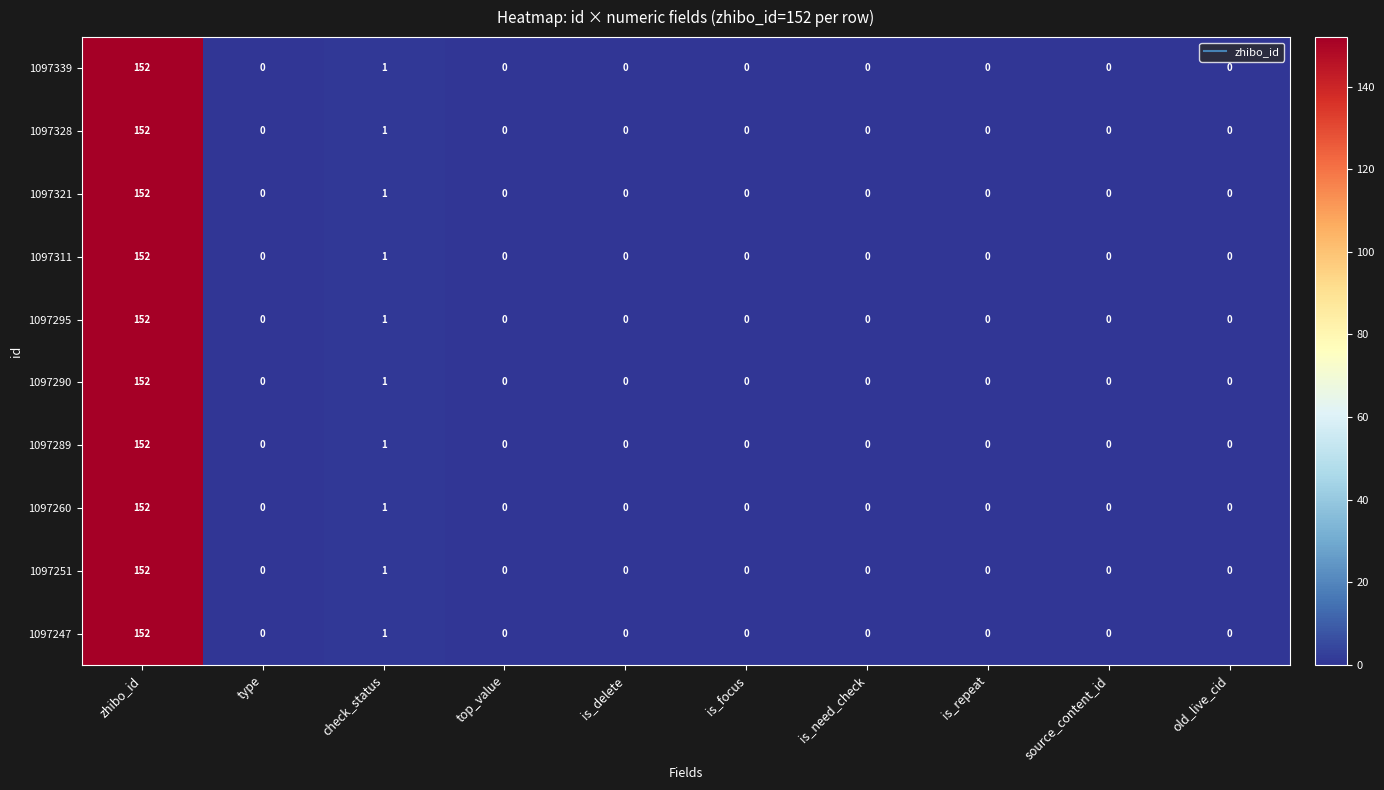

At which label does 1097339 reach its peak?

zhibo_id